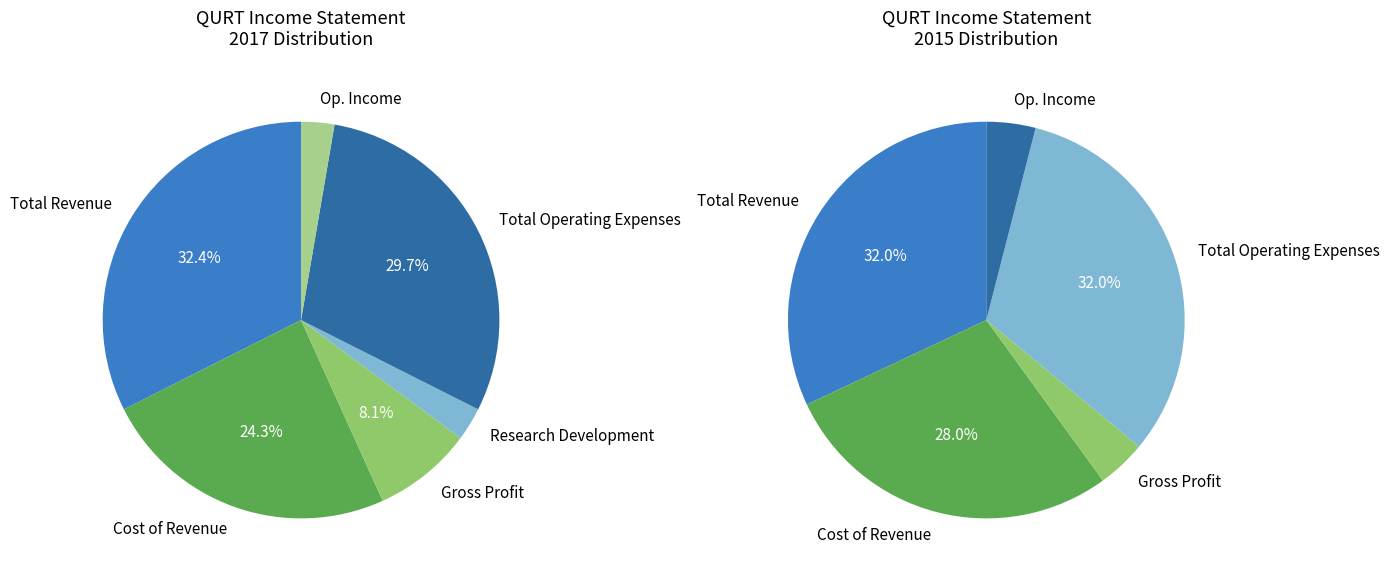

Rank the categories by value from lowest to highest.

Research Development, Operating Income or Loss, Gross Profit, Cost of Revenue, Total Operating Expenses, Total Revenue